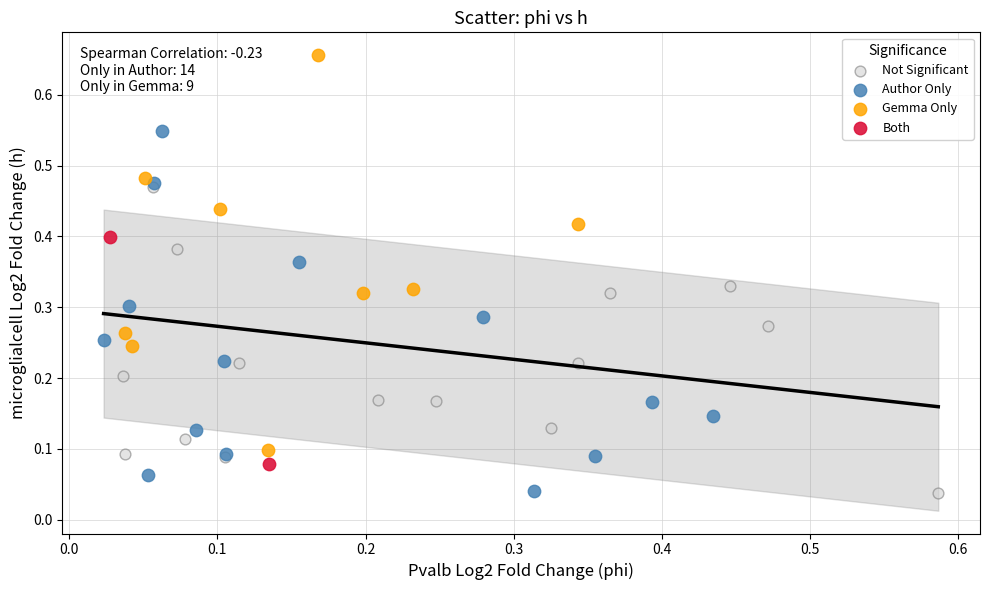

What are all the series names shown in the legend?

Not Significant, Author Only, Gemma Only, Both